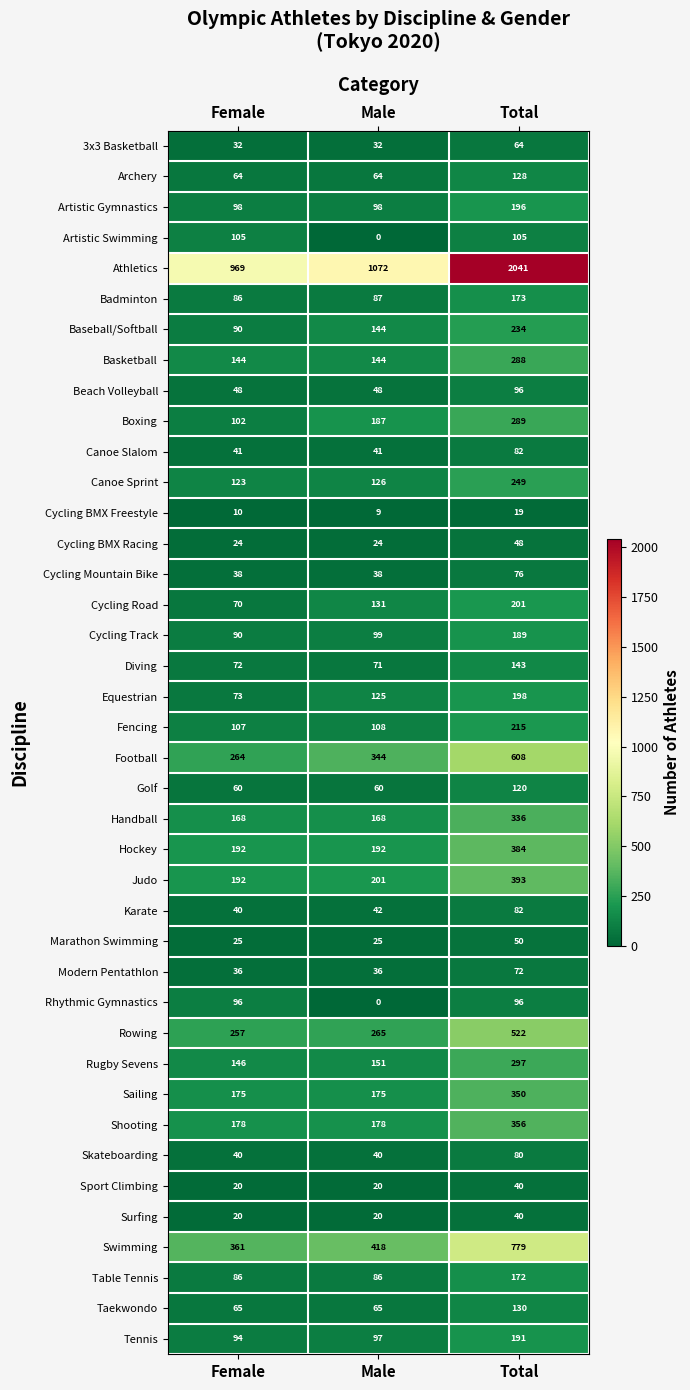

Which label corresponds to the largest value in the chart?

Total